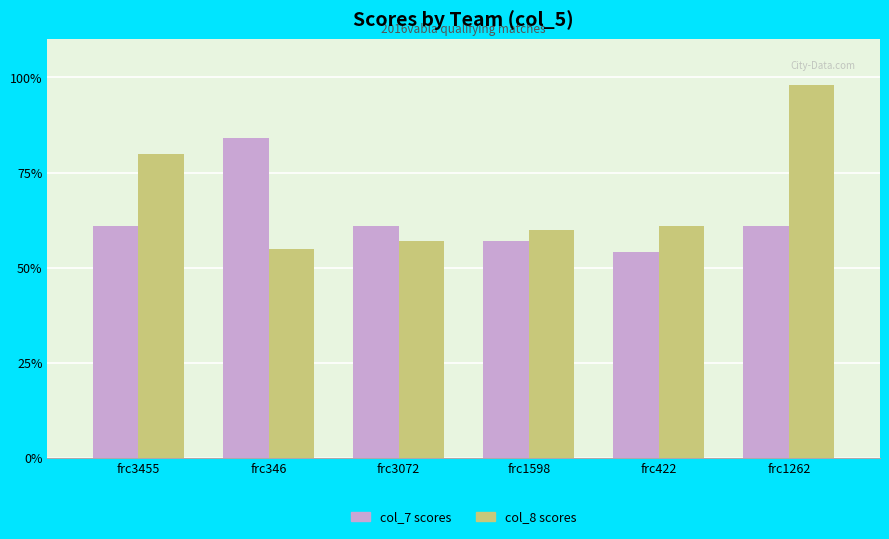

Reading left to right, what are all the values shown in this chart?

col_7 scores: frc3455=61	frc346=84	frc3072=61	frc1598=57	frc422=54	frc1262=61
col_8 scores: frc3455=80	frc346=55	frc3072=57	frc1598=60	frc422=61	frc1262=98